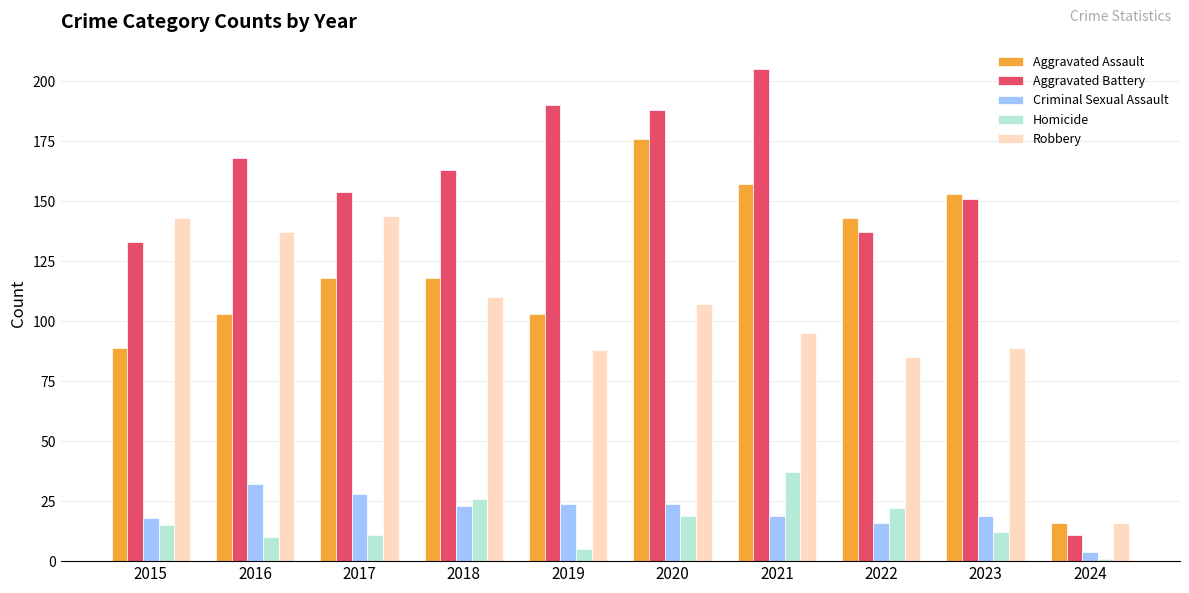

How many data points does each series have?

10